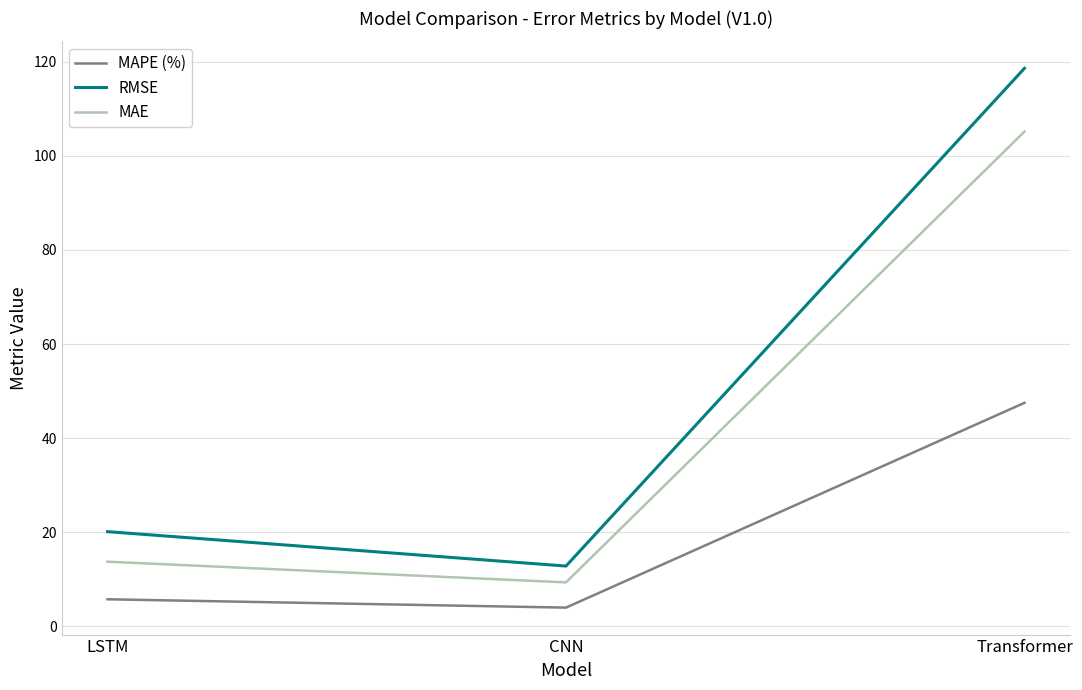

The MAPE (%) series shows 5.8 at LSTM. True or false?

True